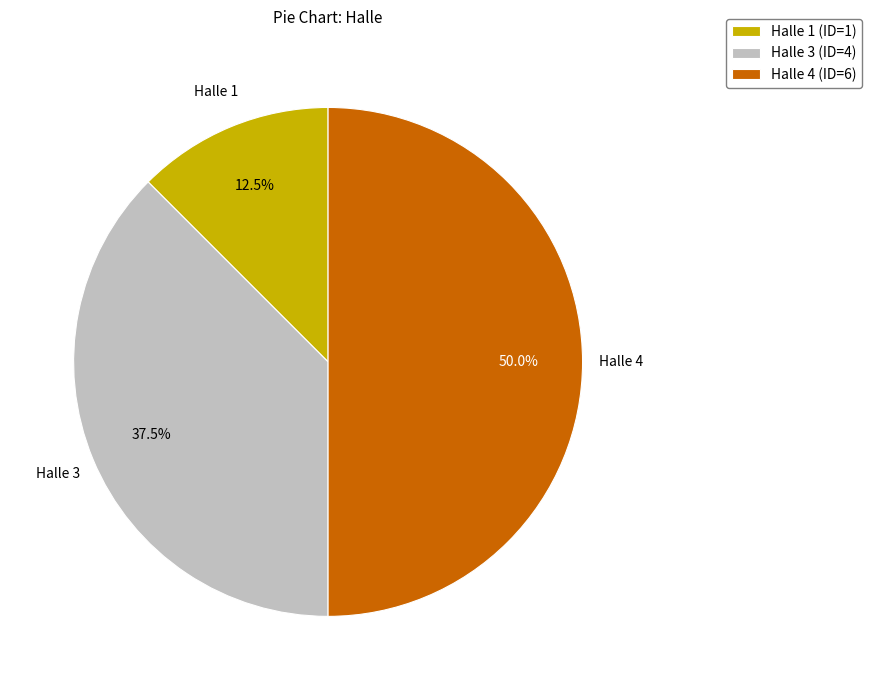

What is the smallest slice in the pie chart?

Halle 1 (ID=1)